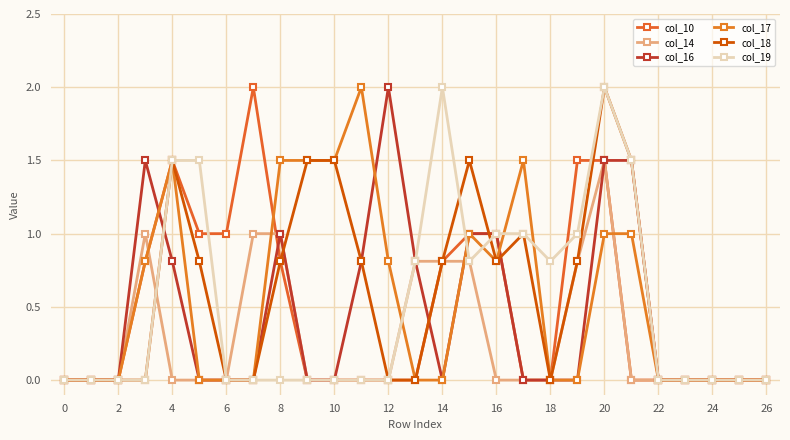

How many data points does each series have?

27